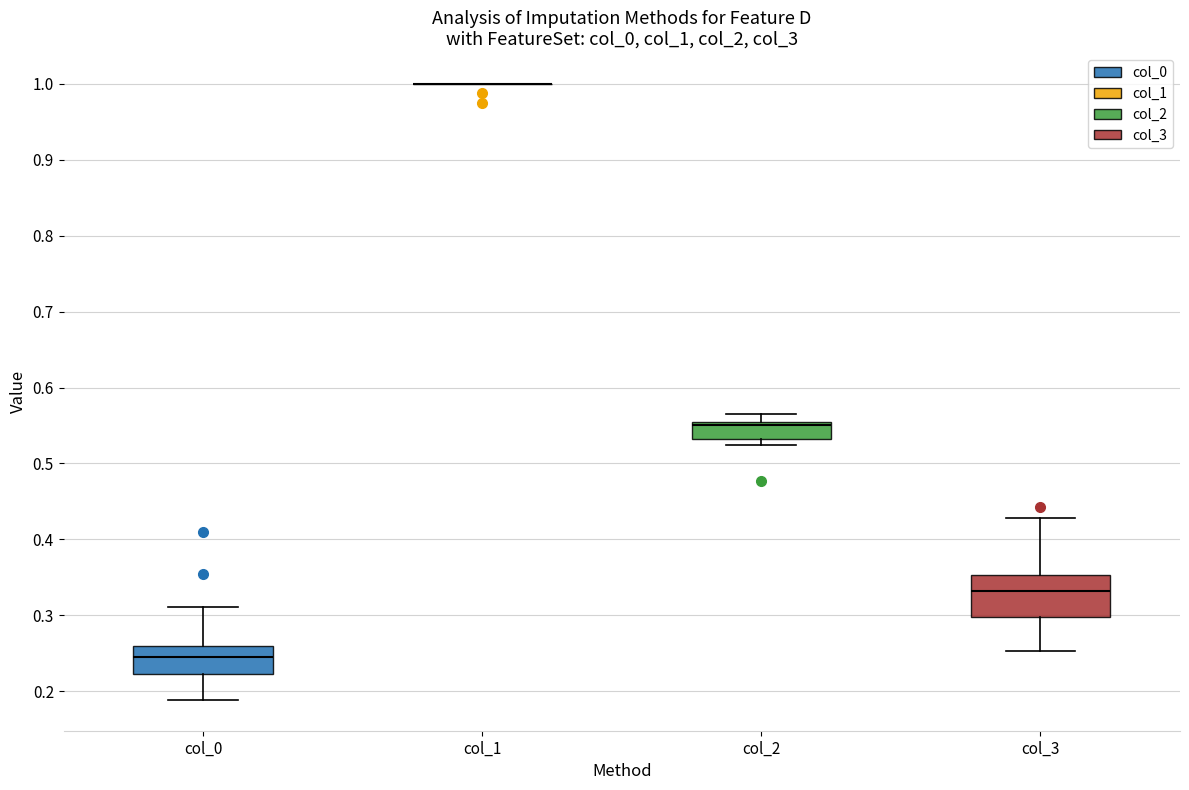

Where does the lower whisker of the box for col_0 end on the y-axis? The values are not printed on the chart, so give them approximately, as read against the axis.

0.19